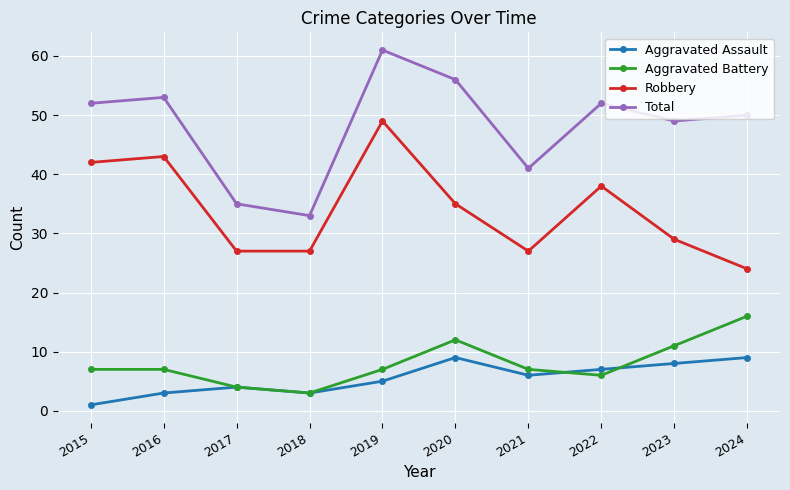

Reading left to right, what are all the values shown in this chart?

Aggravated Assault: 1	3	4	3	5	9	6	7	8	9
Aggravated Battery: 7	7	4	3	7	12	7	6	11	16
Robbery: 42	43	27	27	49	35	27	38	29	24
Total: 52	53	35	33	61	56	41	52	49	50